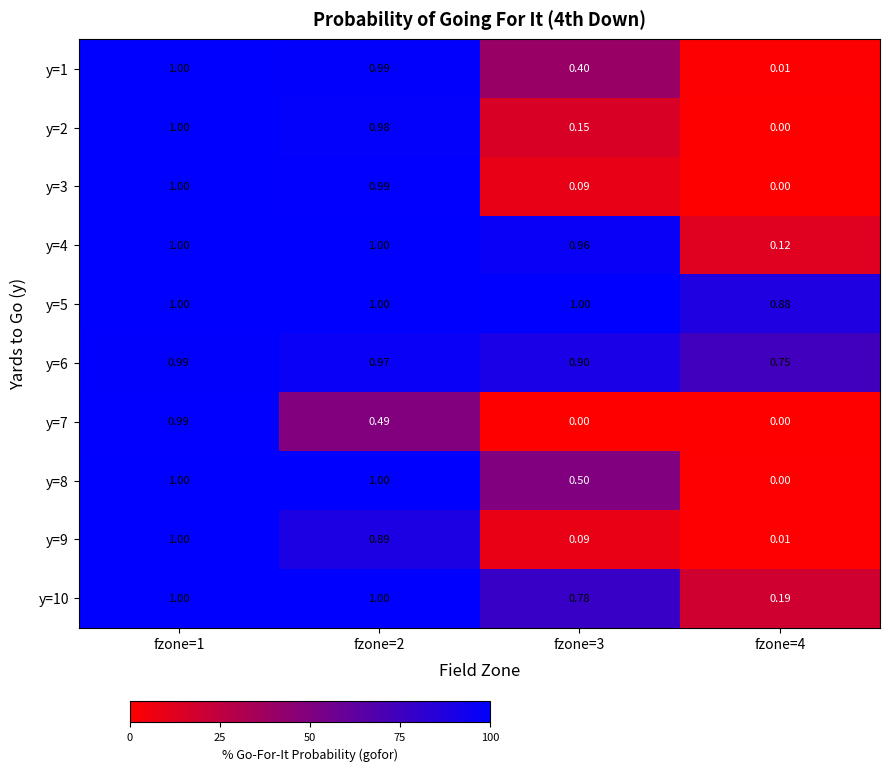

Is the value of y=6 at fzone=4 greater than the value of y=2 at fzone=1?

No